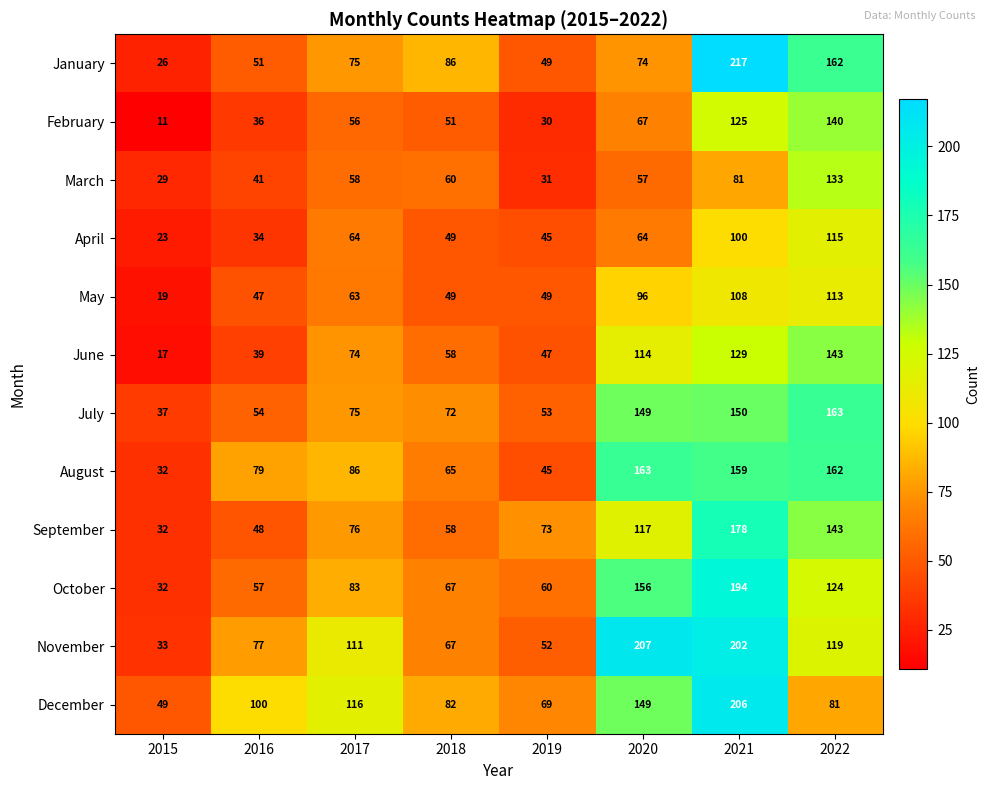

At which label is September closest to 105?

2020